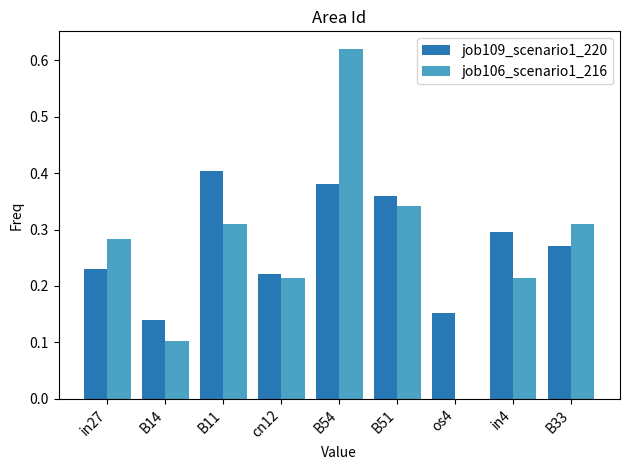

What are all the series names shown in the legend?

job109_scenario1_220, job106_scenario1_216